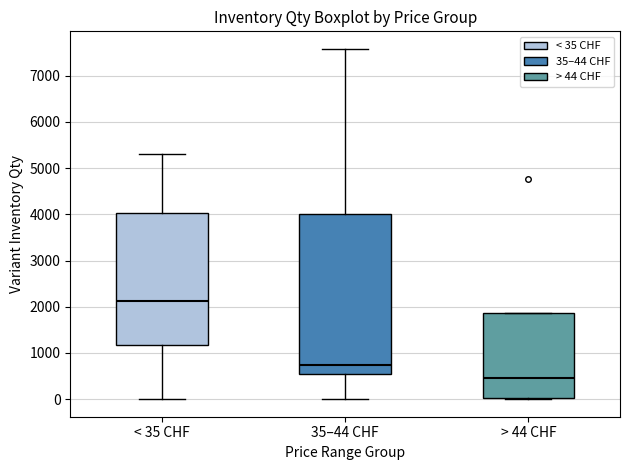

Reading left to right, transcribe this box plot: for each box, give where its median line is, the range the box spans, and where its two whiskers end, as read against the y-axis. The values are not printed on the chart, so give them approximately, as read against the axis.

< 35 CHF: median 2100, box 1200 to 4000, whiskers 0 to 5300
35–44 CHF: median 700, box 500 to 4000, whiskers 0 to 7600
> 44 CHF: median 500, box 0 to 1900, whiskers 0 to 1900